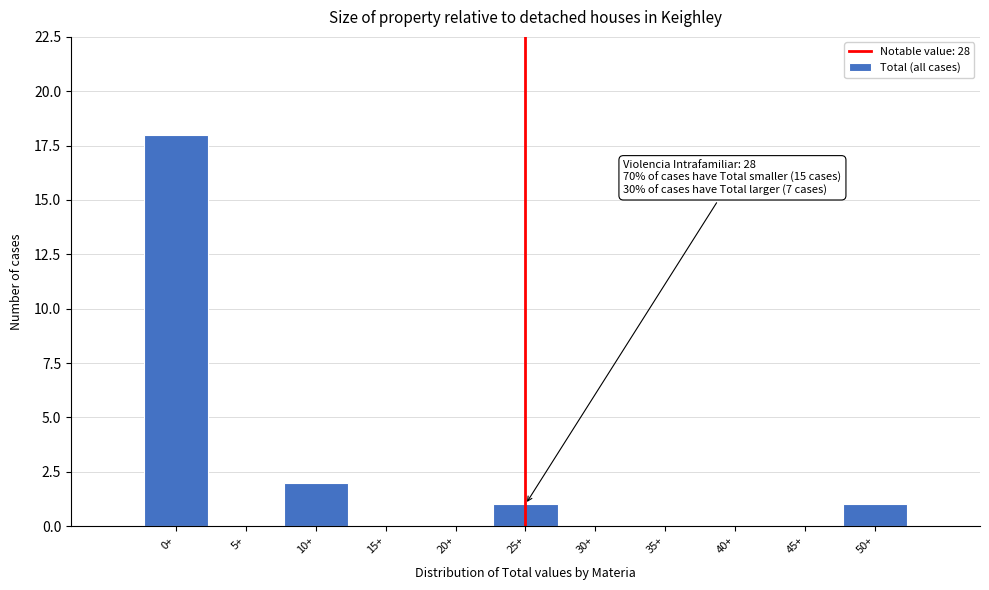

Reading left to right, extract all data points from this chart.

0+=18	5+=0	10+=2	15+=0	20+=0	25+=1	30+=0	35+=0	40+=0	45+=0	50+=1